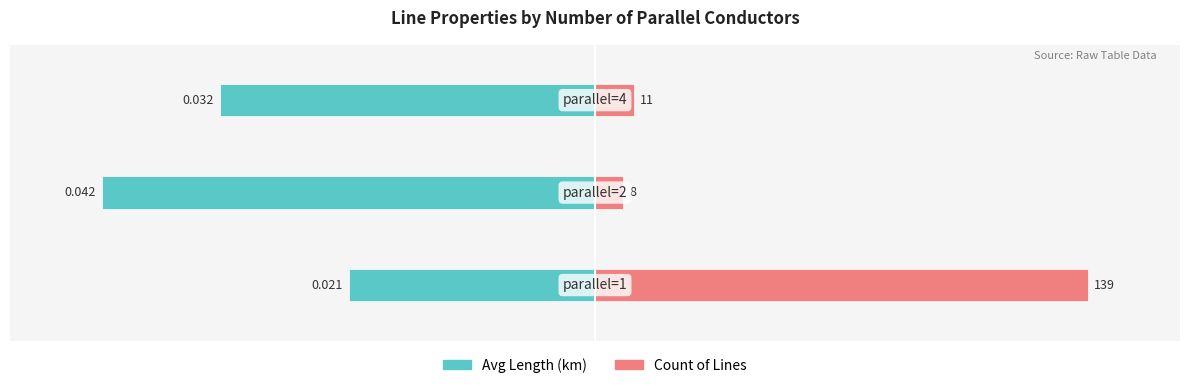

True or false: Avg Length (km) has a value of -105.2 at 1.

False